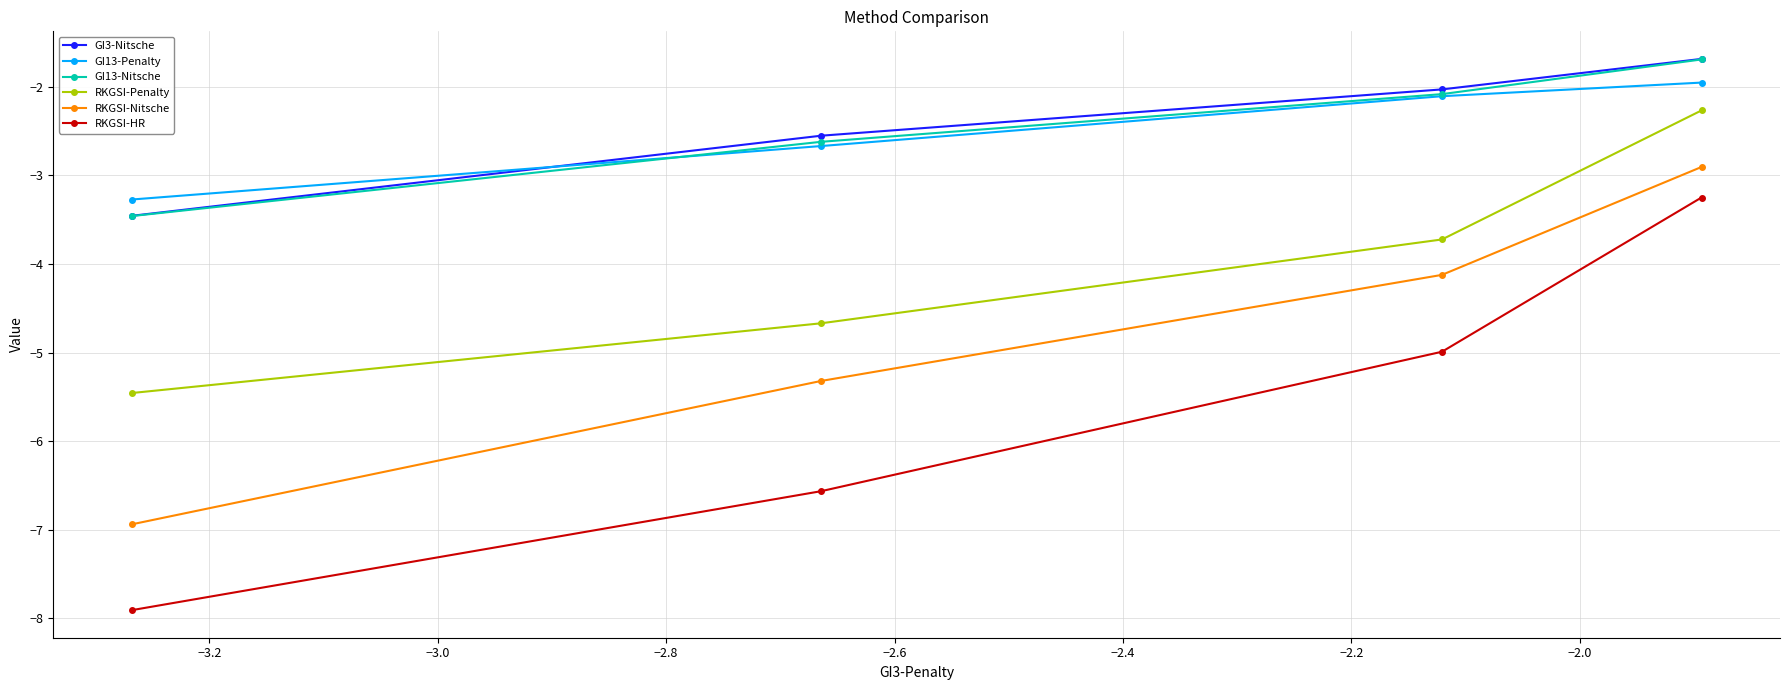

What is the value of the GI3-Nitsche point at the 1st from the left?

-3.5